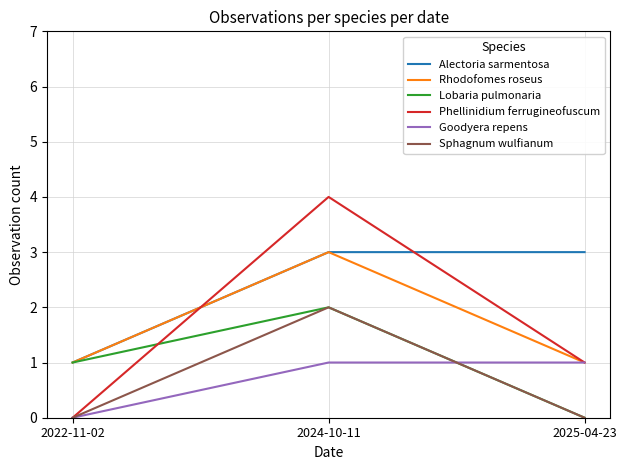

The Lobaria pulmonaria series shows 0 at 2025-04-23. True or false?

True